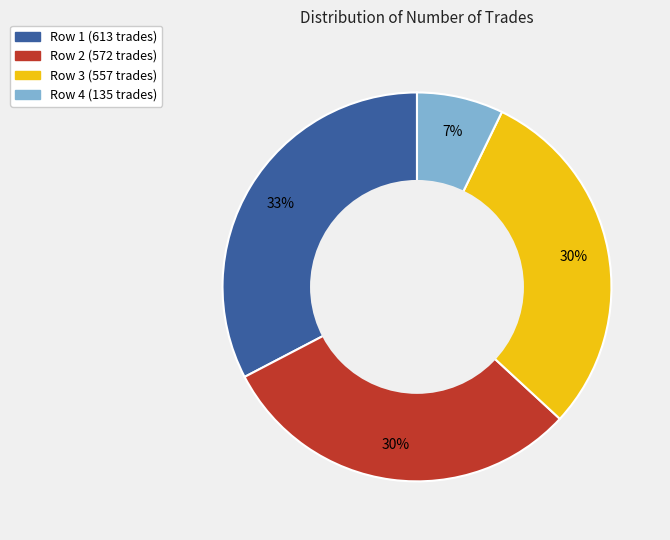

Does any single category account for the majority?

No